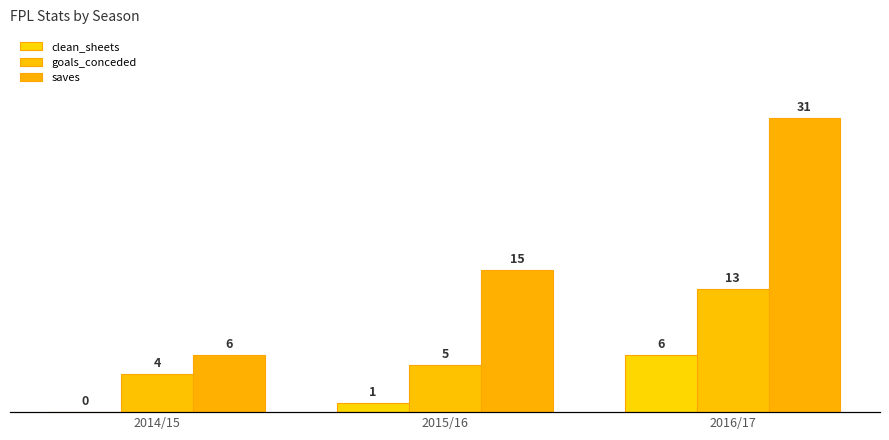

What position from the right is 2014/15?

3